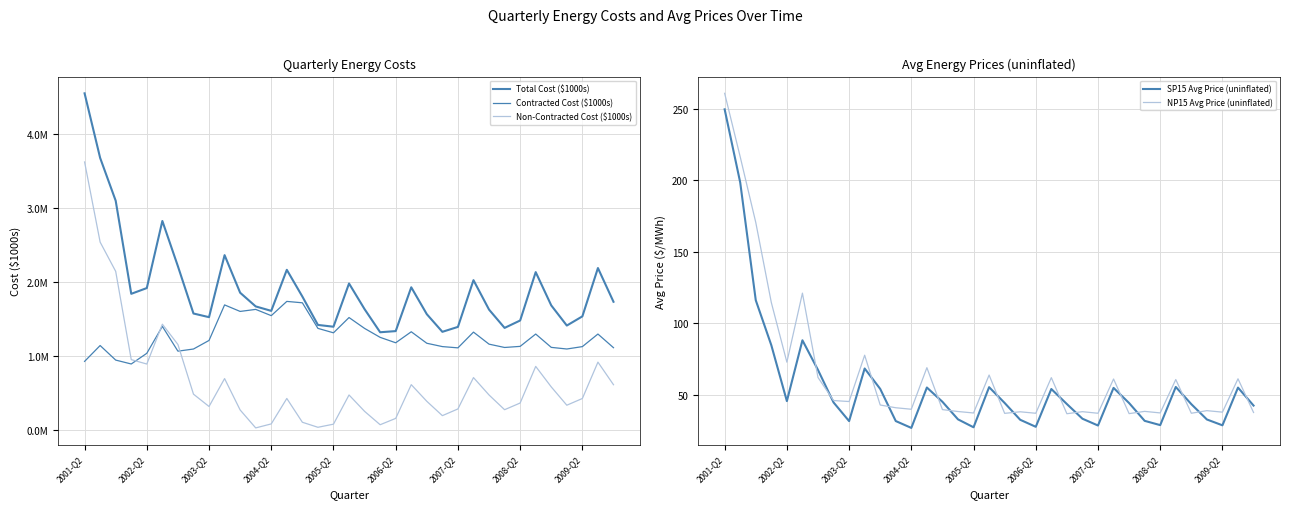

How many data points does each series have?

35